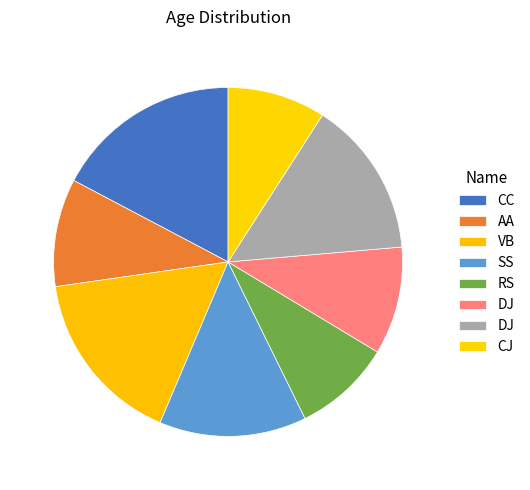

Which category has the smallest portion of the pie?

RS